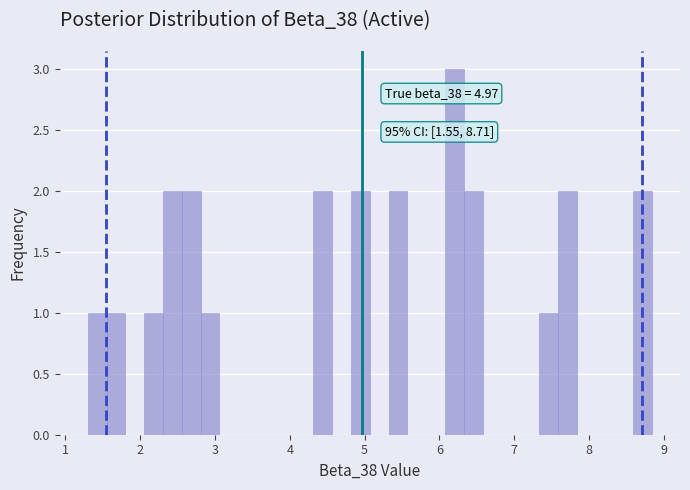

Read against the x-axis, roughly where is the centre of the tallest bar?

6.2